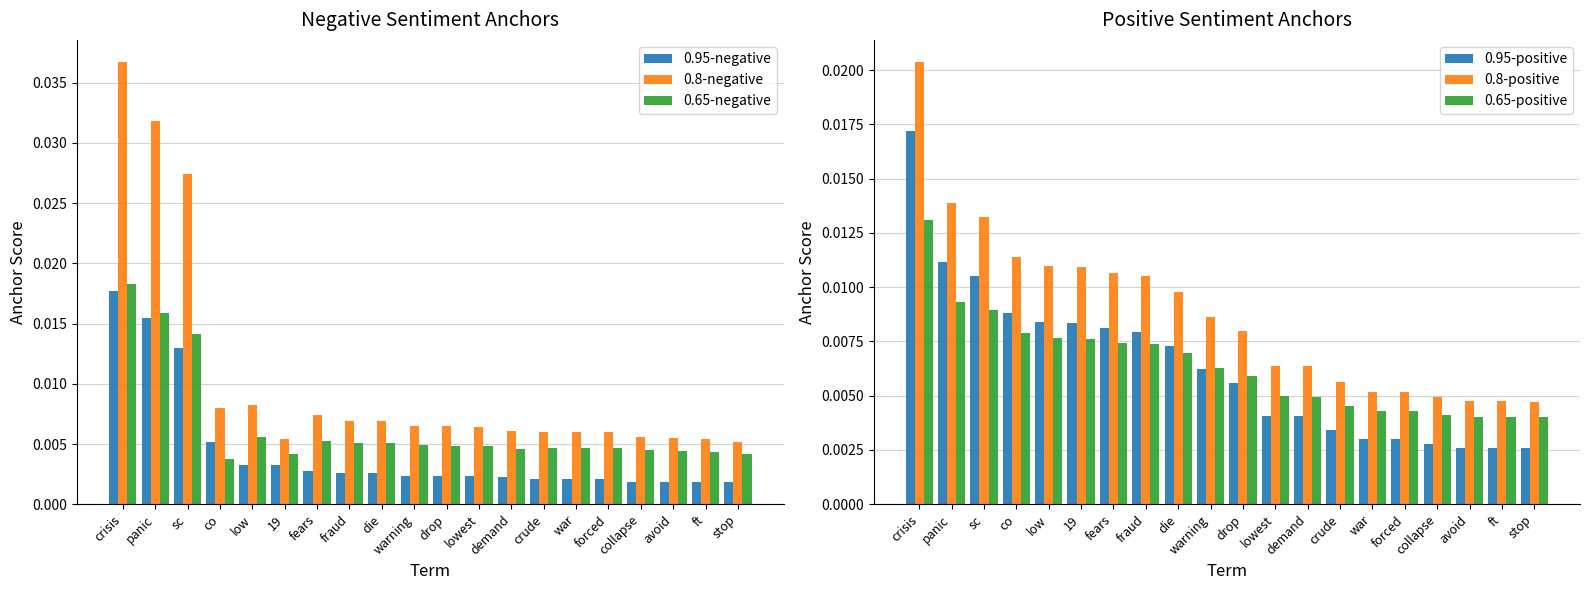

Which category has the lowest value in the 0.95-positive series?

stop